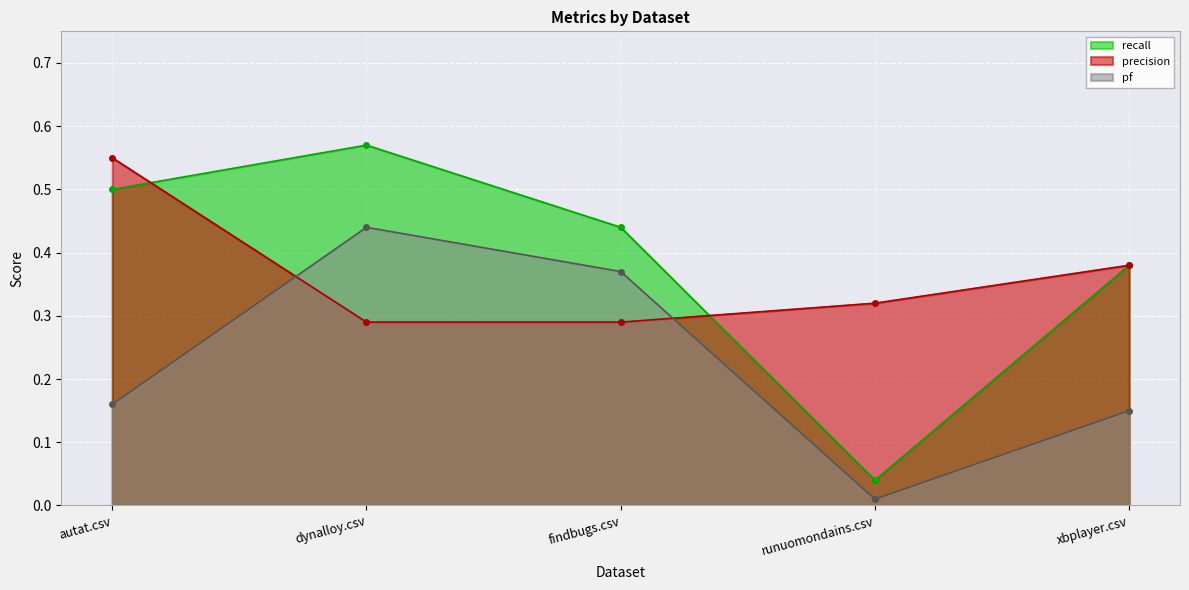

At which label is precision closest to 0?

dynalloy.csv